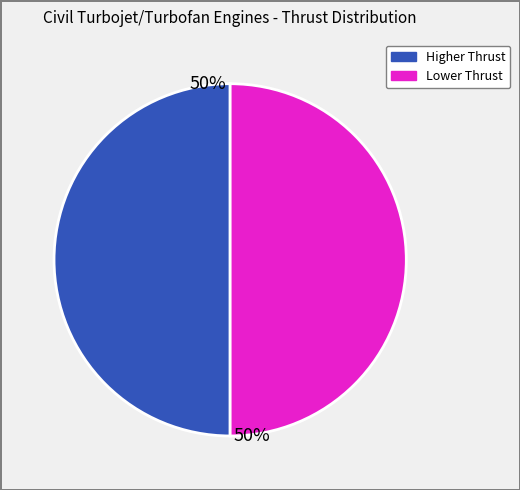

How many segments does this pie chart have?

2